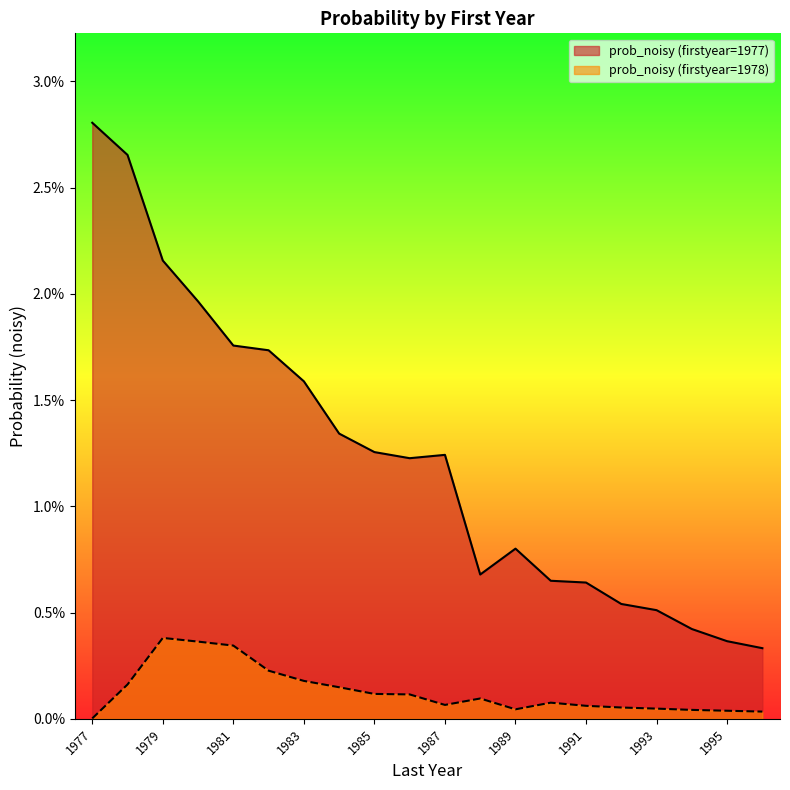

Which series has the largest total across all categories?

prob_noisy (firstyear=1977)